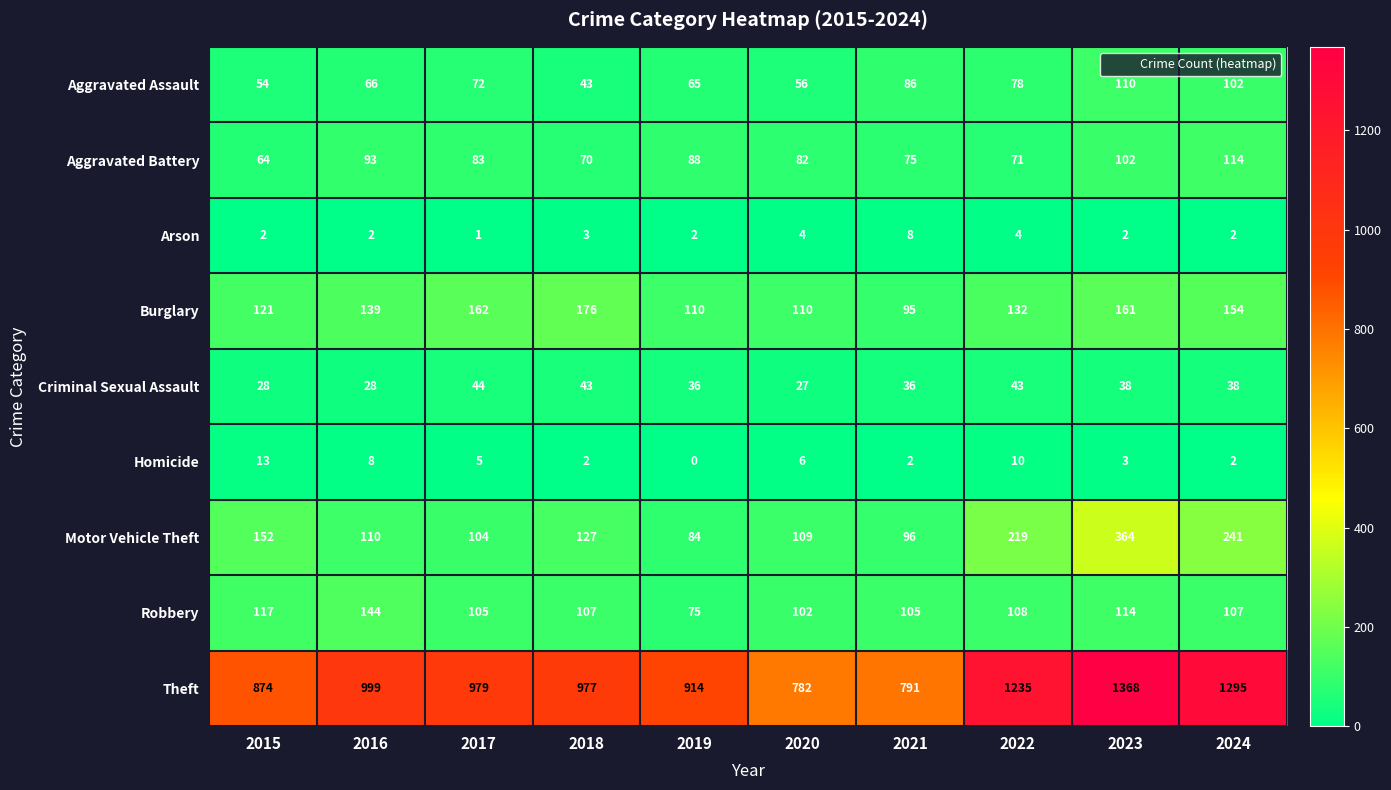

At which category is the sum across all series the highest?

2023